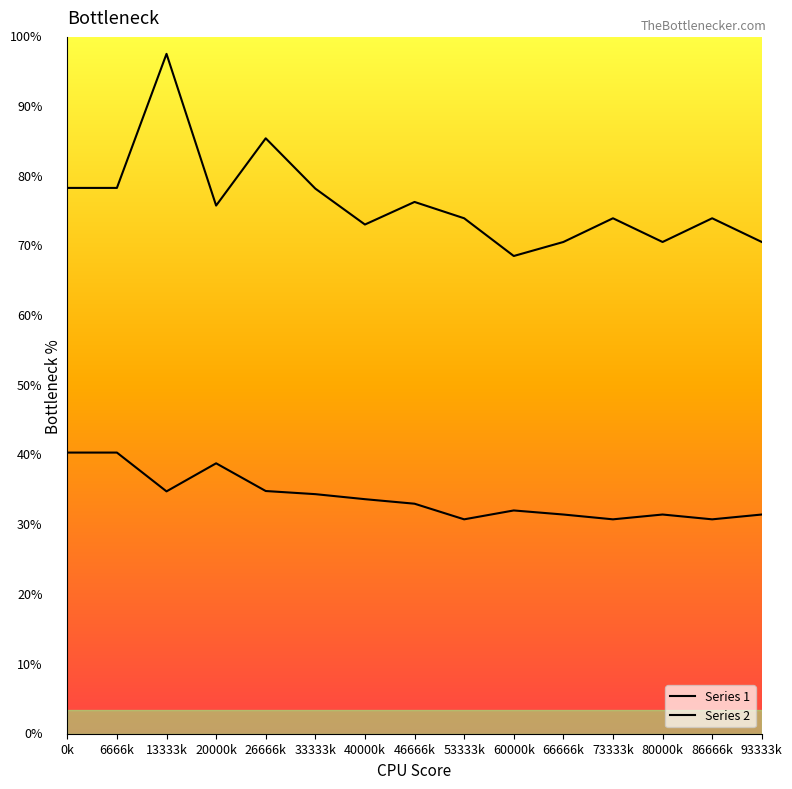

Does the chart have visible grid lines?

No